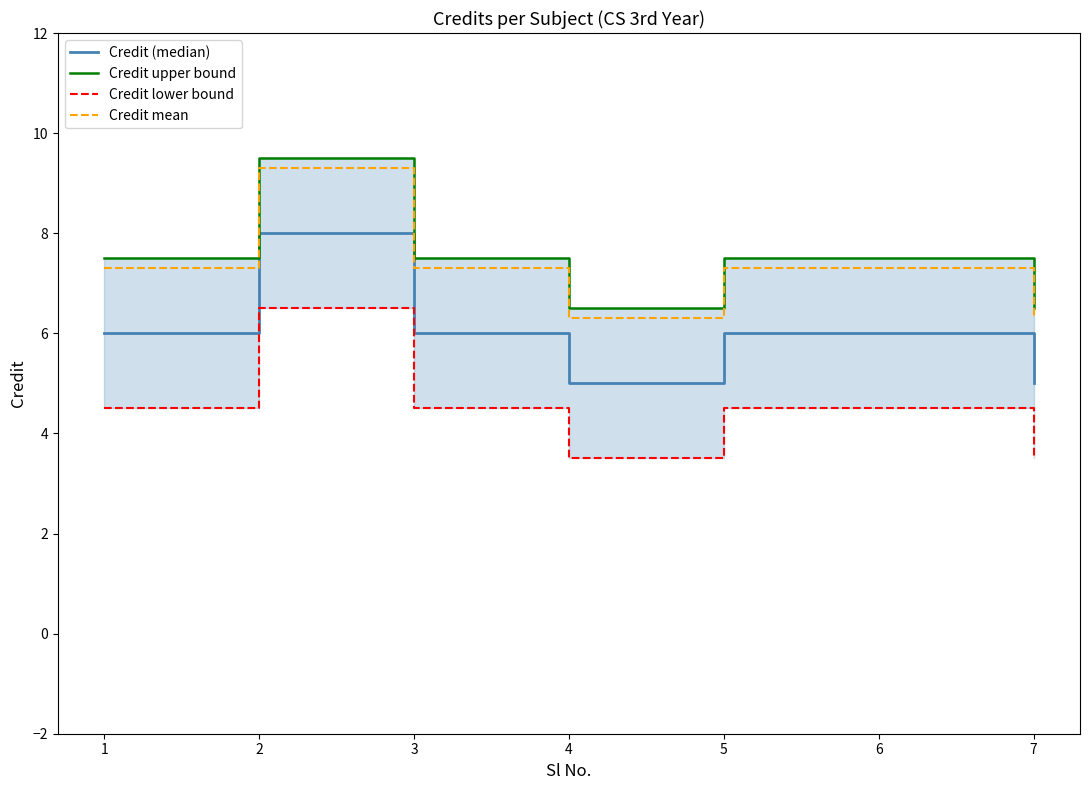

How many data points does each series have?

7